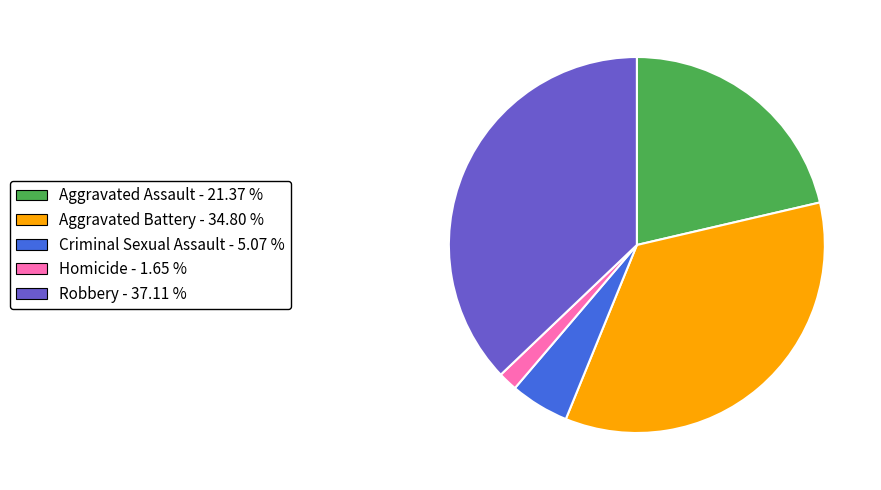

Is the sum of Aggravated Battery and Criminal Sexual Assault greater than half?

No